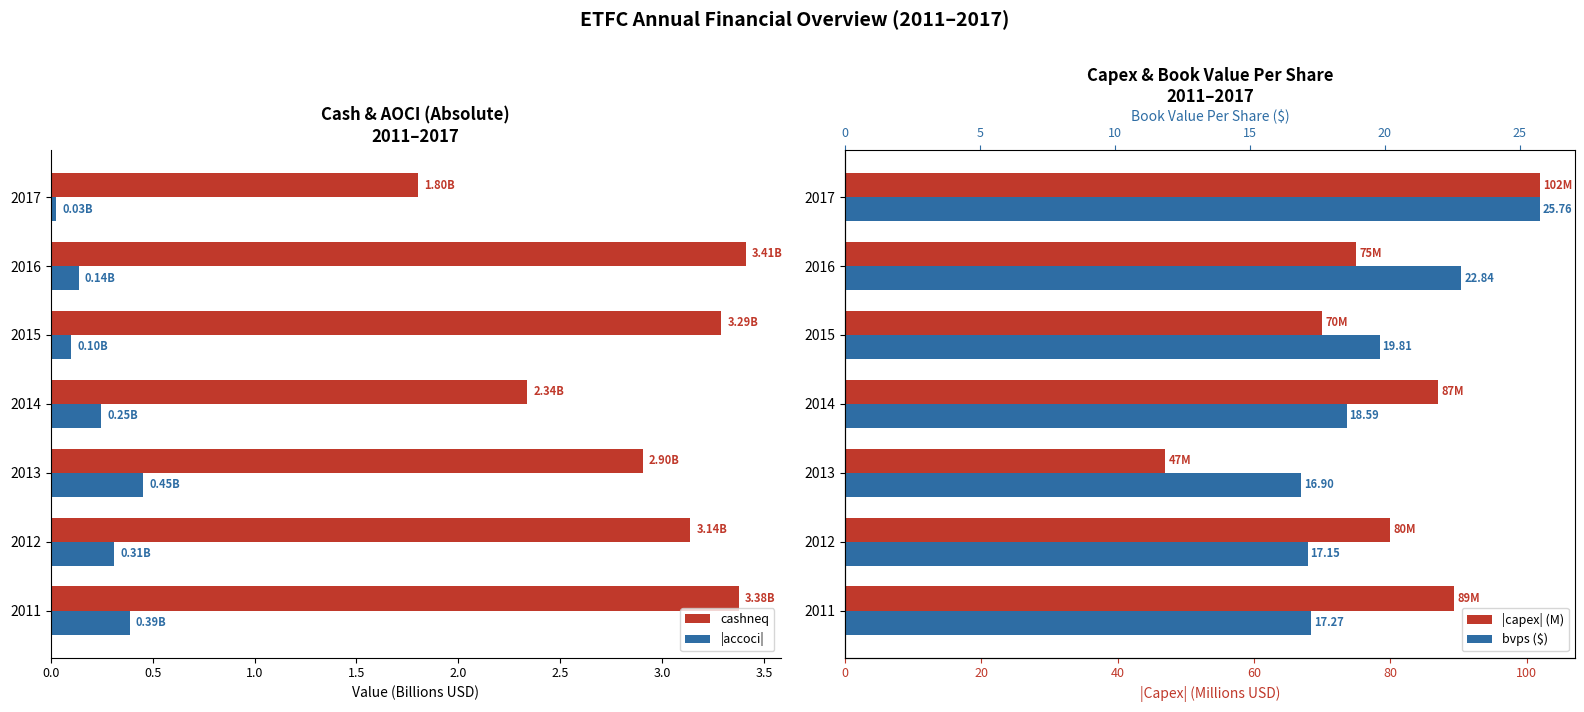

At how many categories does at least one series exceed 35?

7